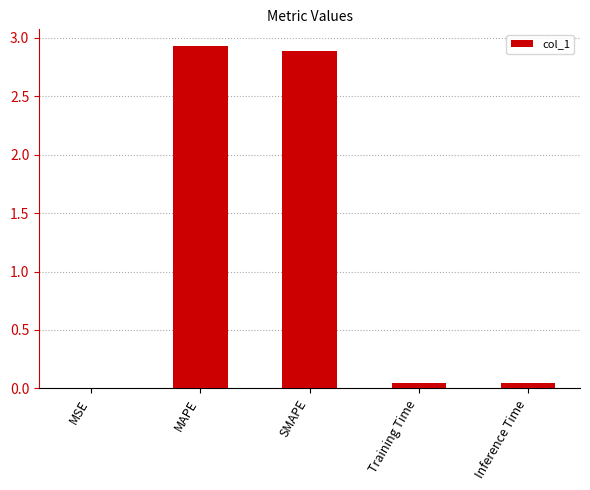

What is the maximum value shown in the chart?

2.9